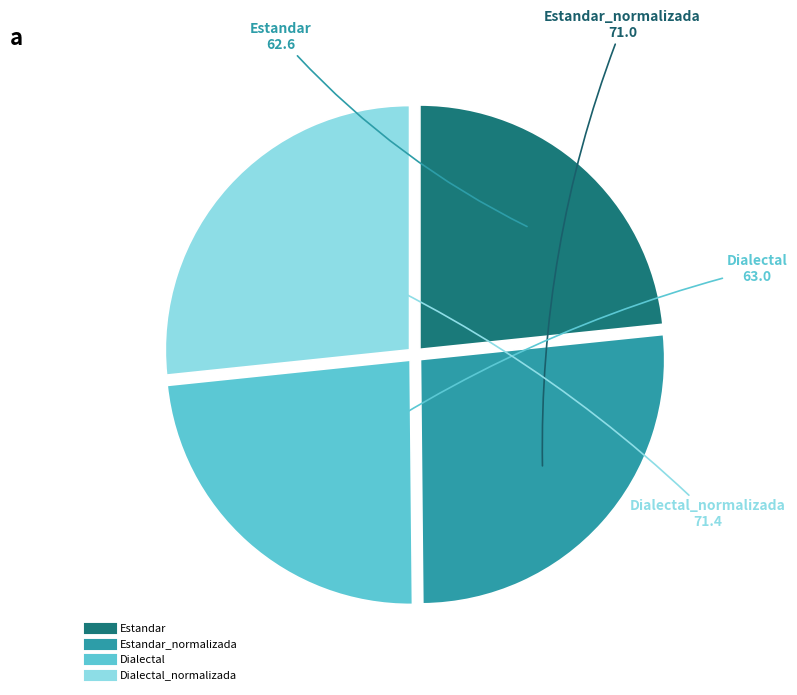

Does any single category account for the majority?

No